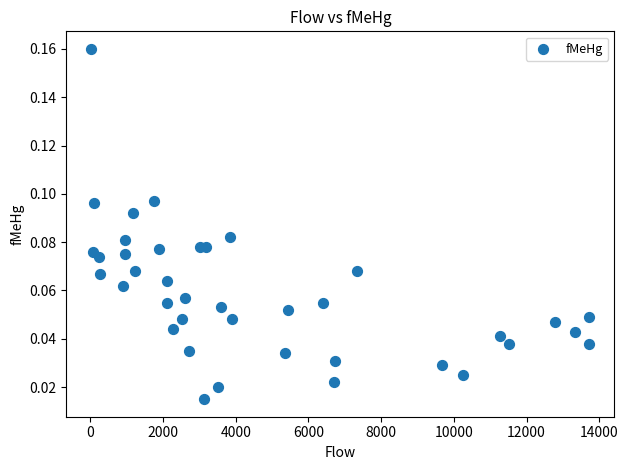

What is the range of X values (max minus min)?

13702.9